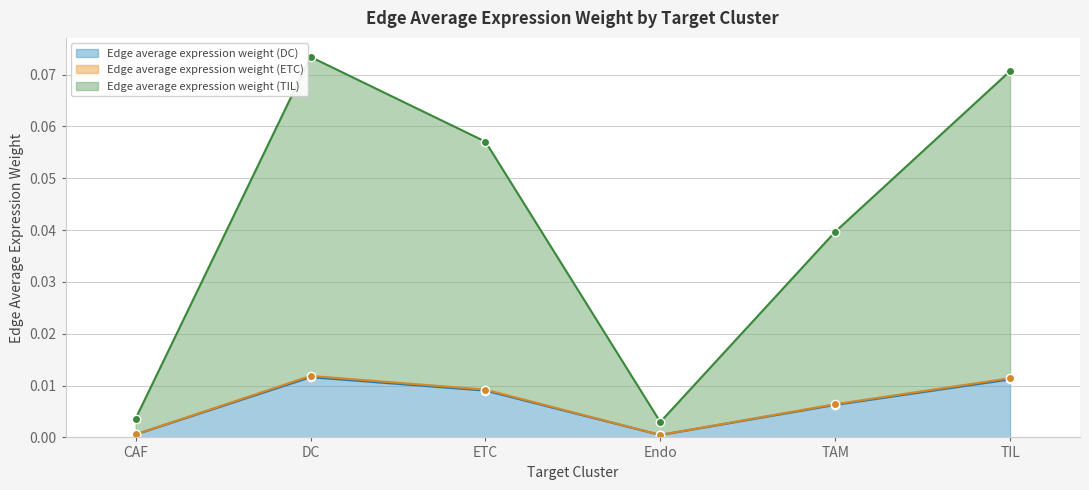

Is it true that Edge average expression weight (DC) equals 0.0 at Endo?

True